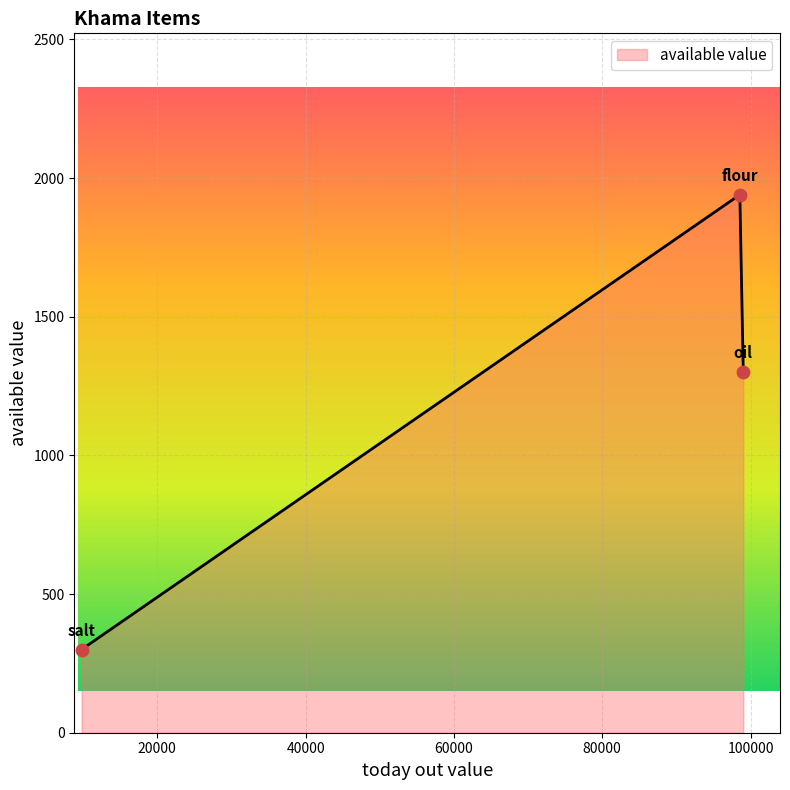

What is the greatest value displayed?

1940